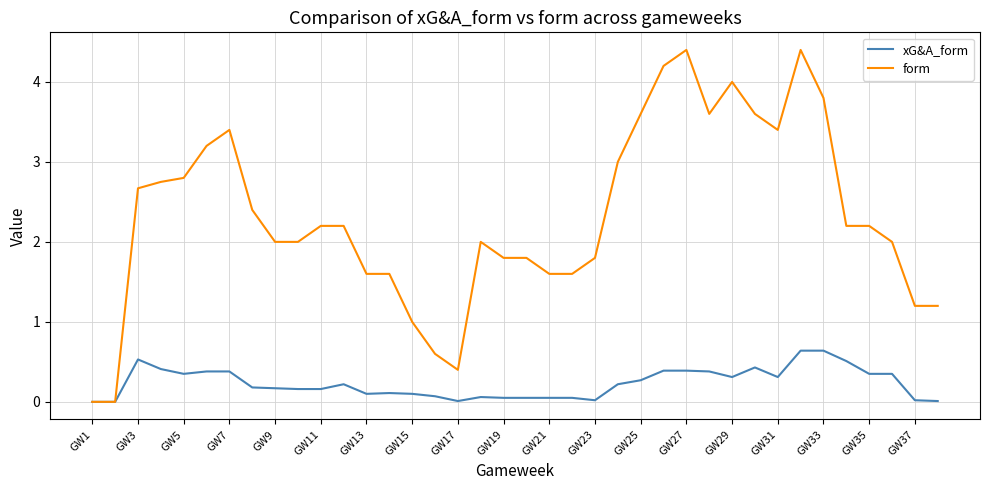

What are all the series names shown in the legend?

xG&A_form, form